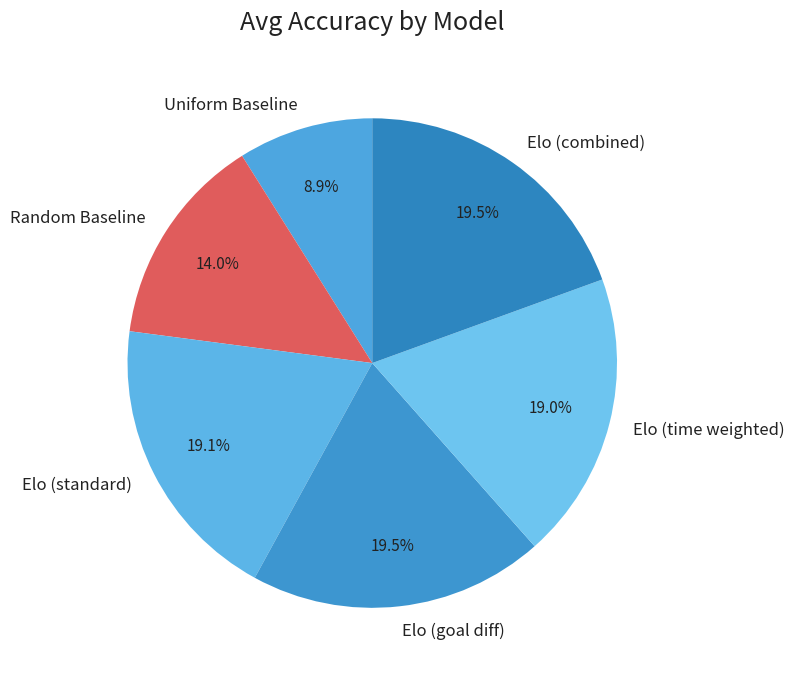

To the nearest percent, what is the combined percentage of Elo (goal diff) and Random Baseline?

34%